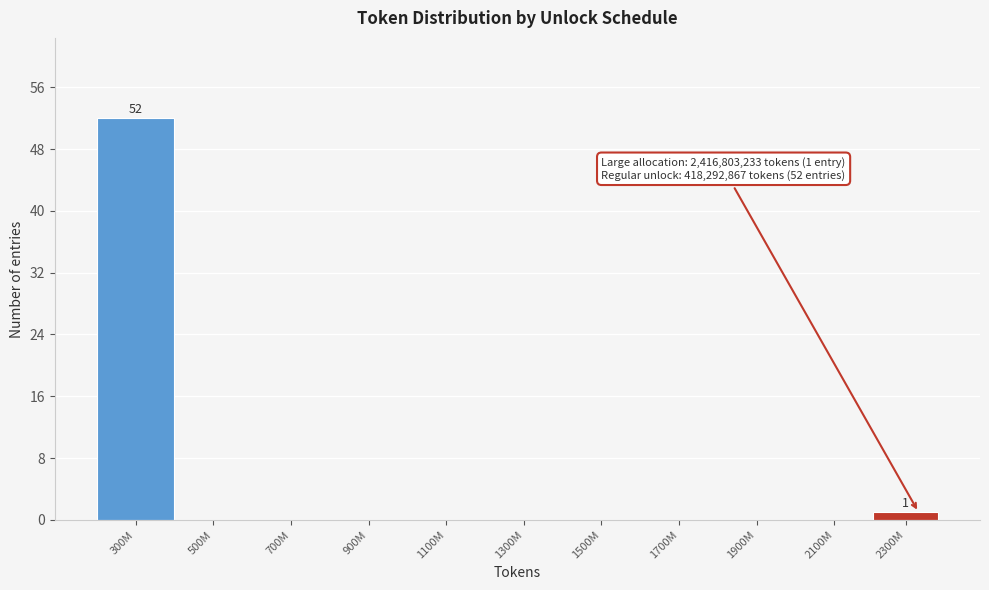

Reading left to right, transcribe all the data shown in this chart.

300M=52	500M=0	700M=0	900M=0	1100M=0	1300M=0	1500M=0	1700M=0	1900M=0	2100M=0	2300M=1